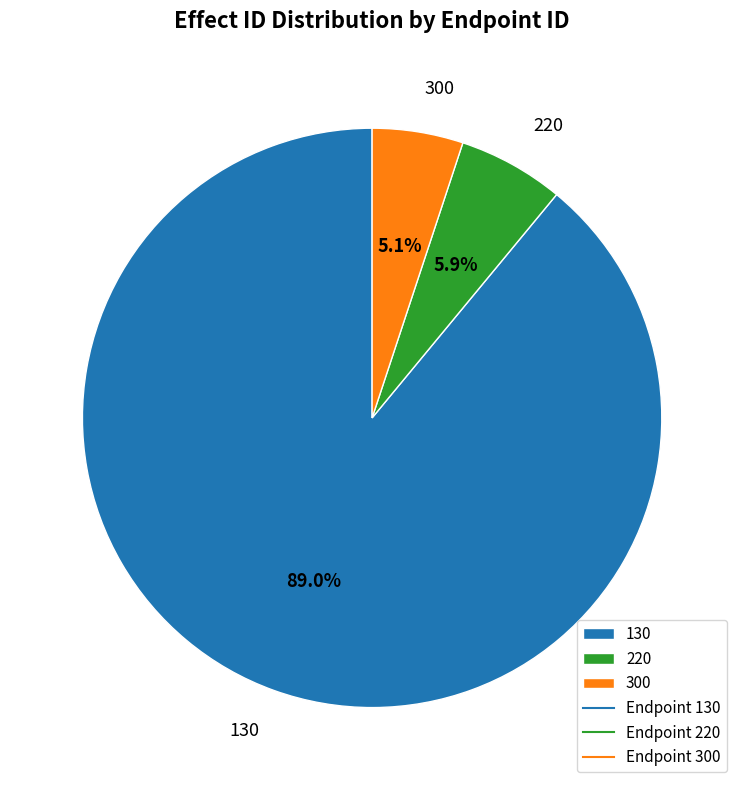

To the nearest percent, what is the difference between the 130 and 300 slice percentages?

84%